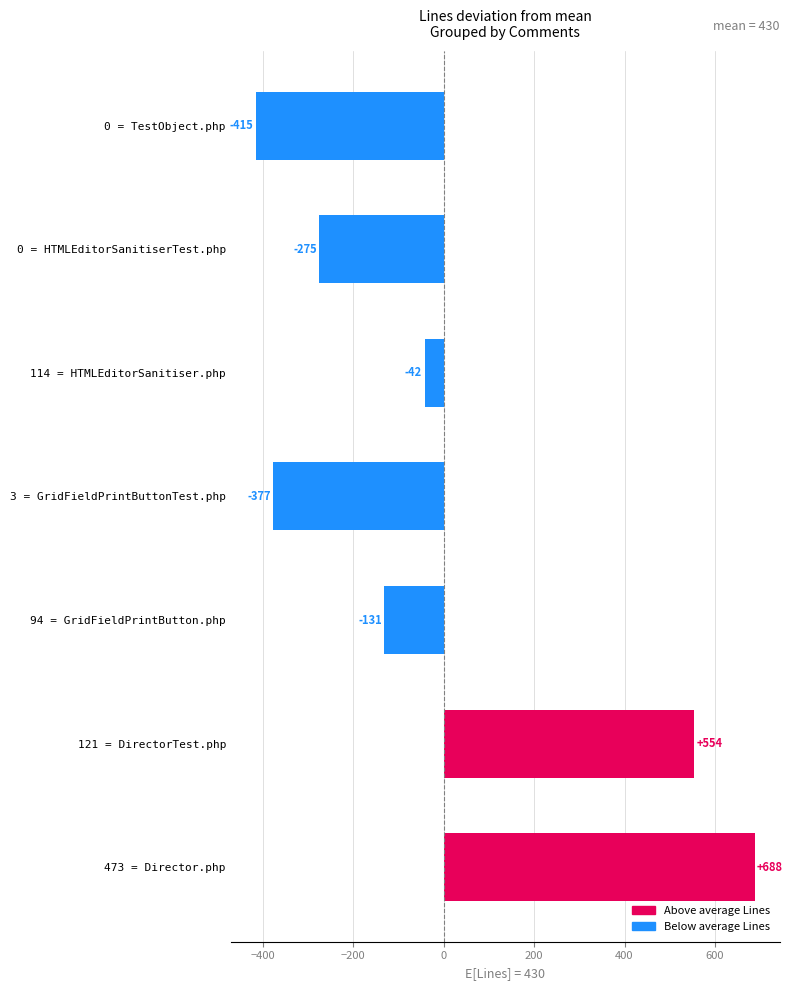

What value does the data have at 114 = HTMLEditorSanitiser.php?

-42.3